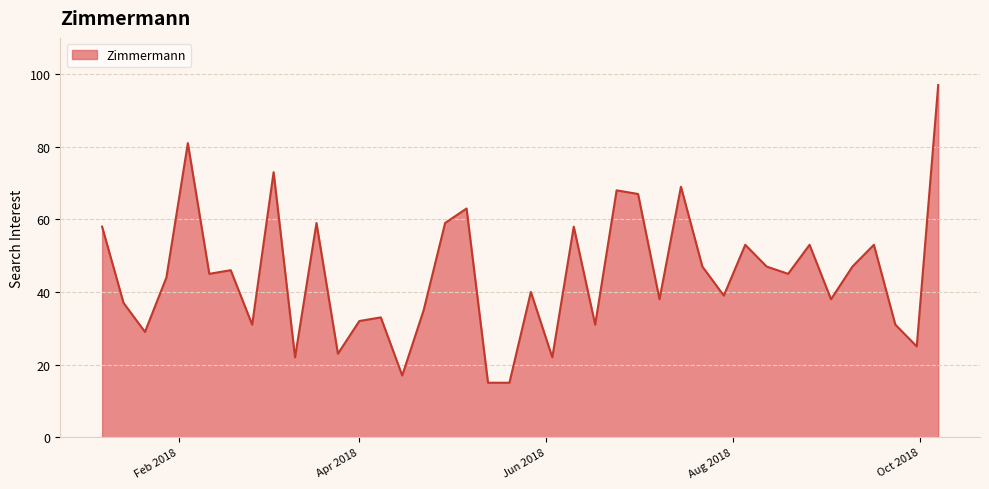

How many lines are shown in the chart?

1